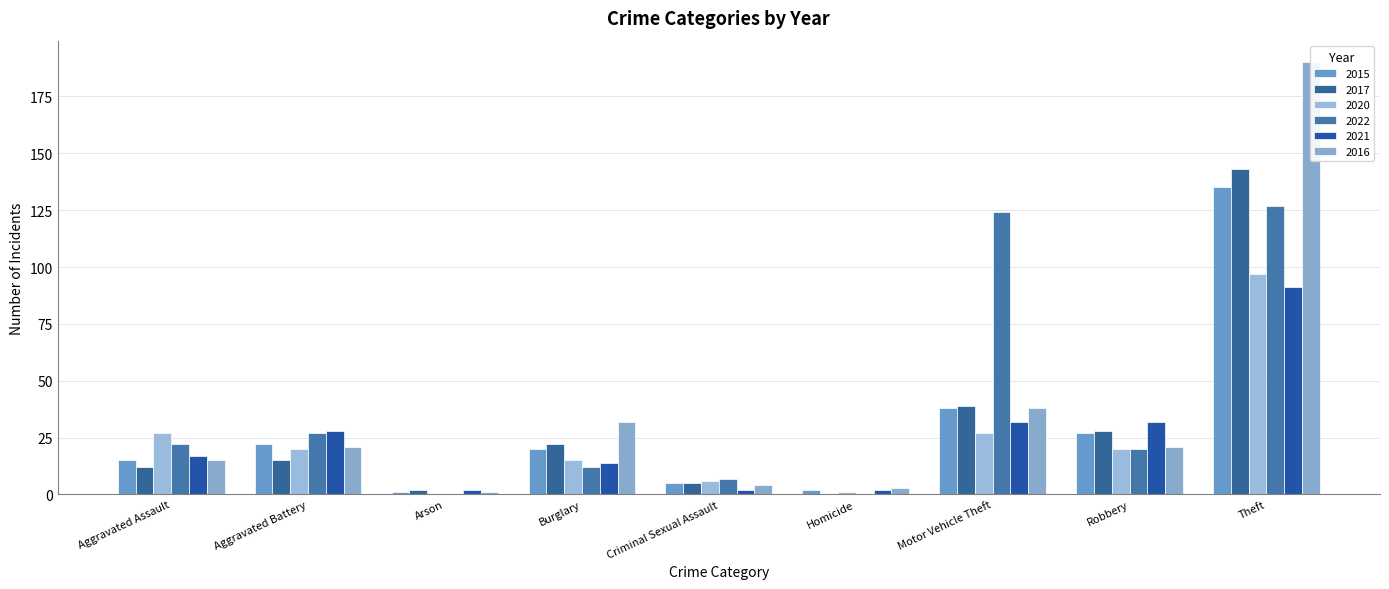

At which label does 2021 first exceed 17?

Aggravated Battery